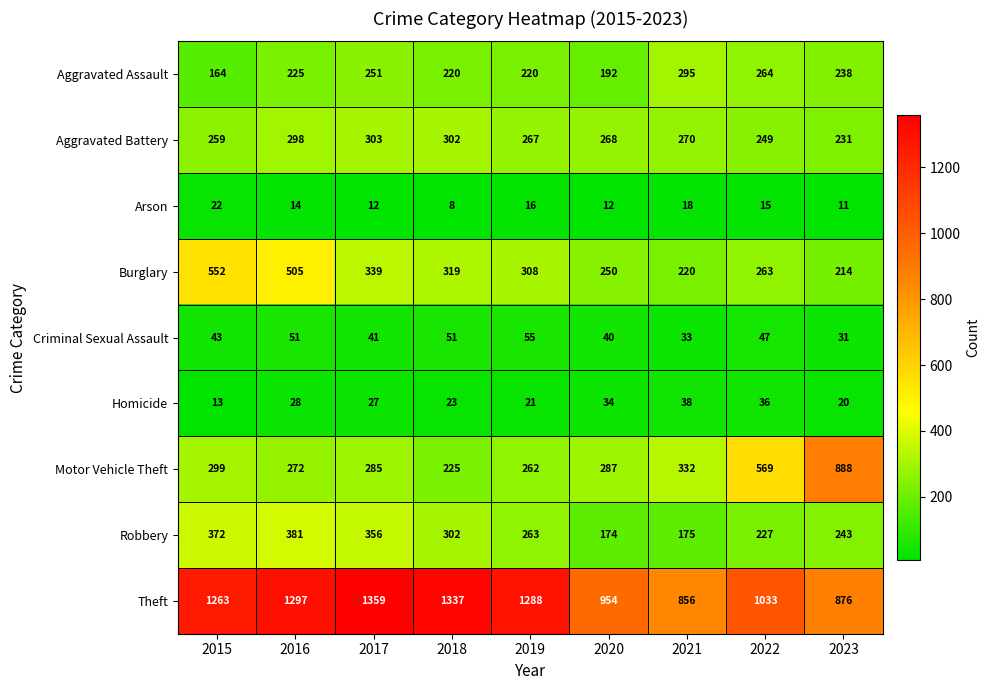

What is the sum of all Arson values?

128